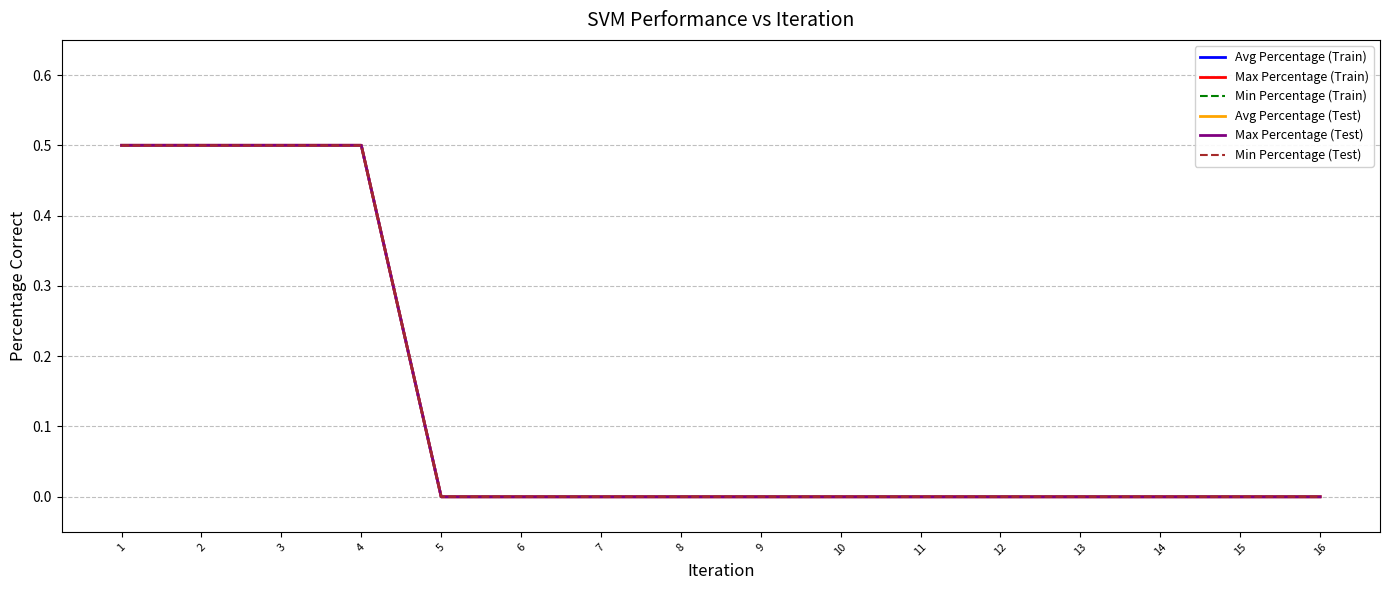

Is this an area chart (filled region under the line)?

No